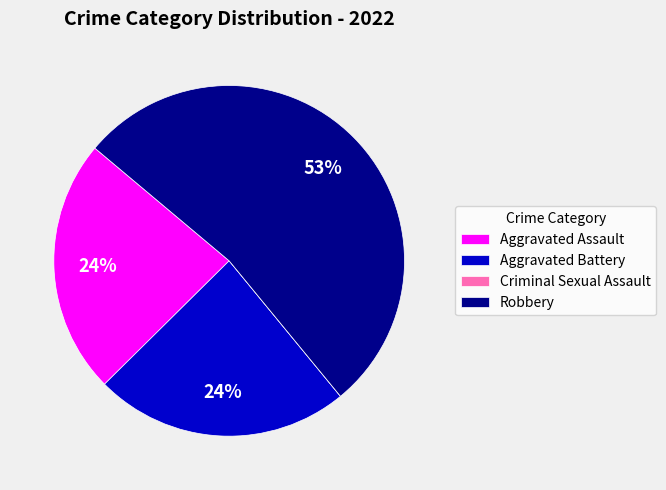

Is the sum of Robbery and Aggravated Assault greater than half?

Yes